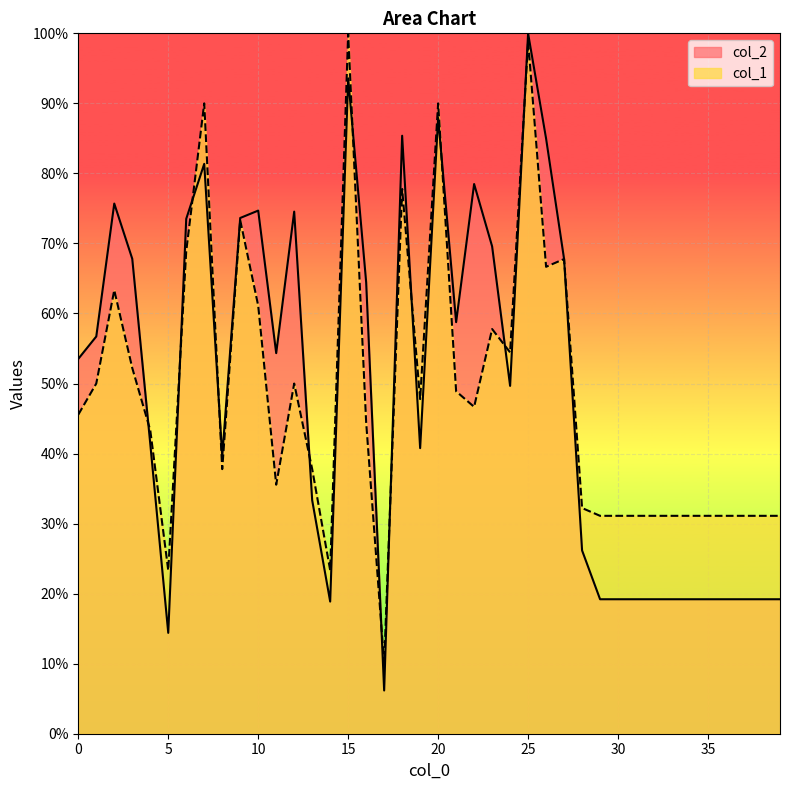

True or false: col_1 has a value of 64.4 at 19.

False